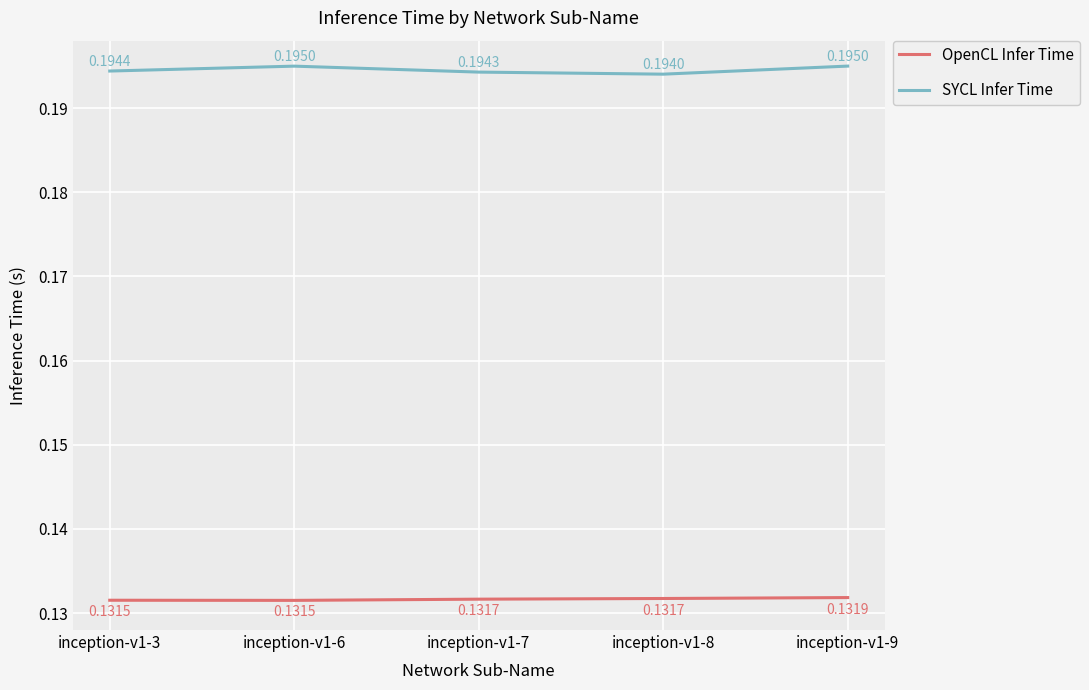

Between inception-v1-8 and inception-v1-9, which series saw the biggest shift?

SYCL Infer Time